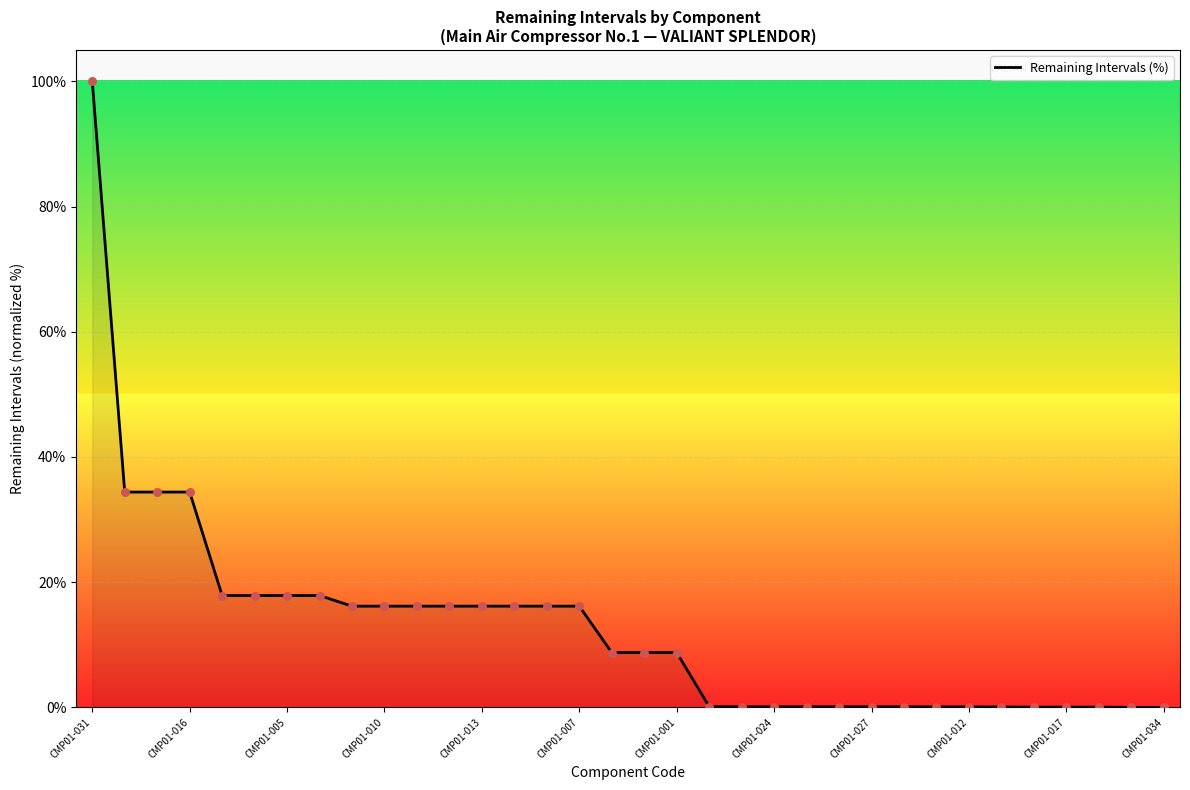

What is the difference between the maximum and minimum values?

100.0